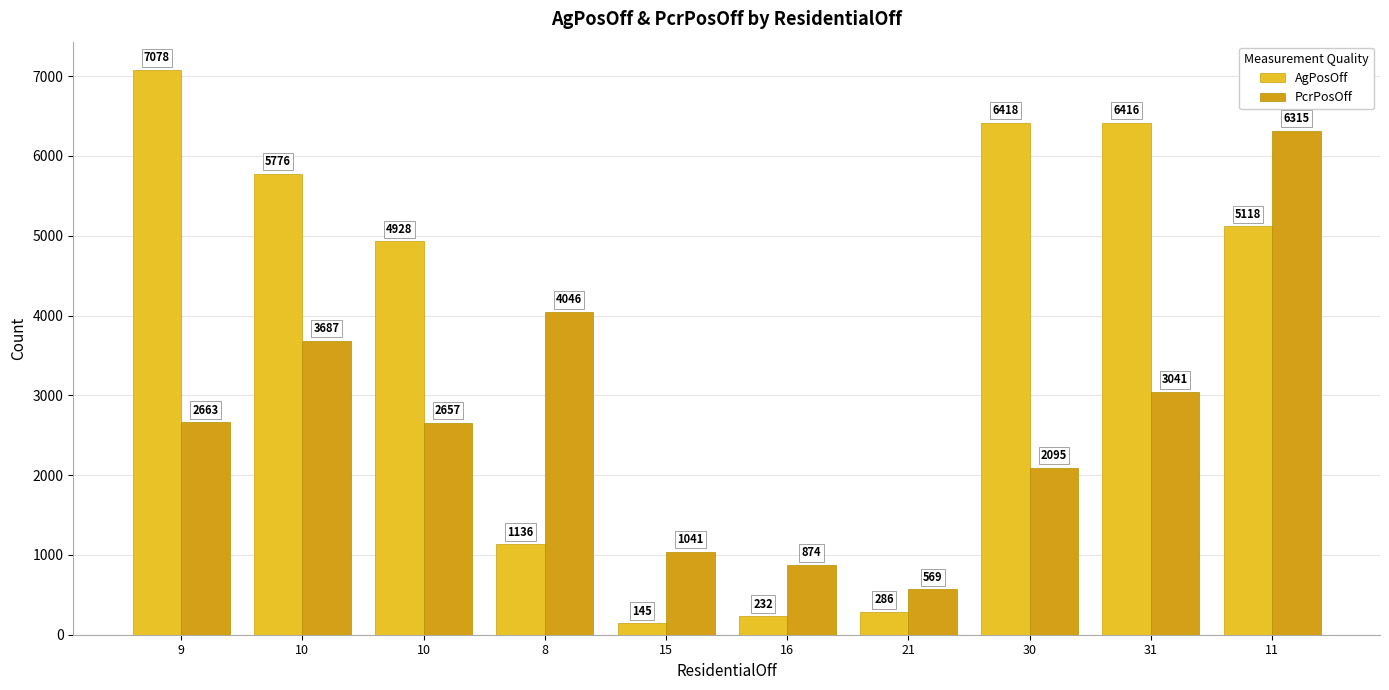

What are all the series names shown in the legend?

AgPosOff, PcrPosOff